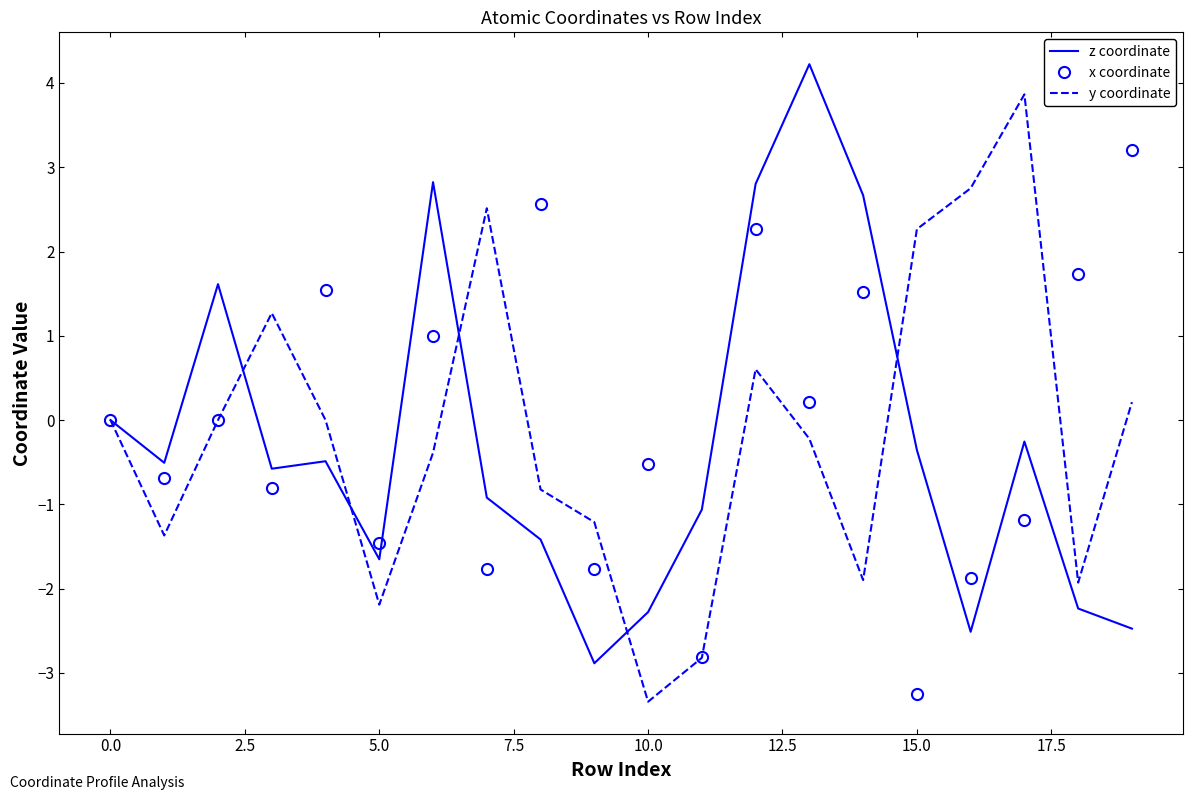

List the series in order of their peak value, highest first.

z coordinate, y coordinate, x coordinate